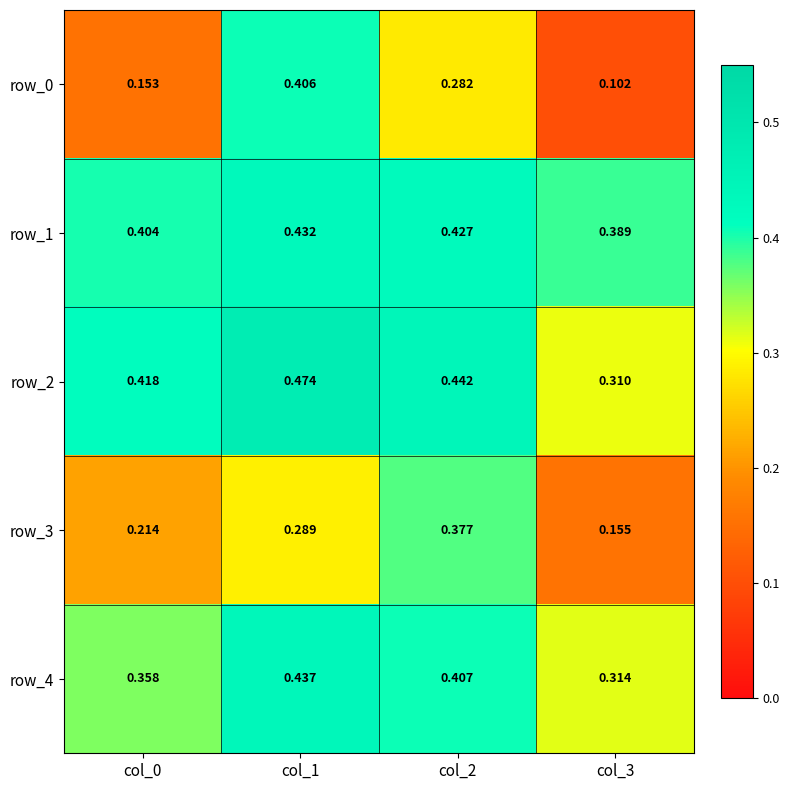

How many series are shown in this chart?

5